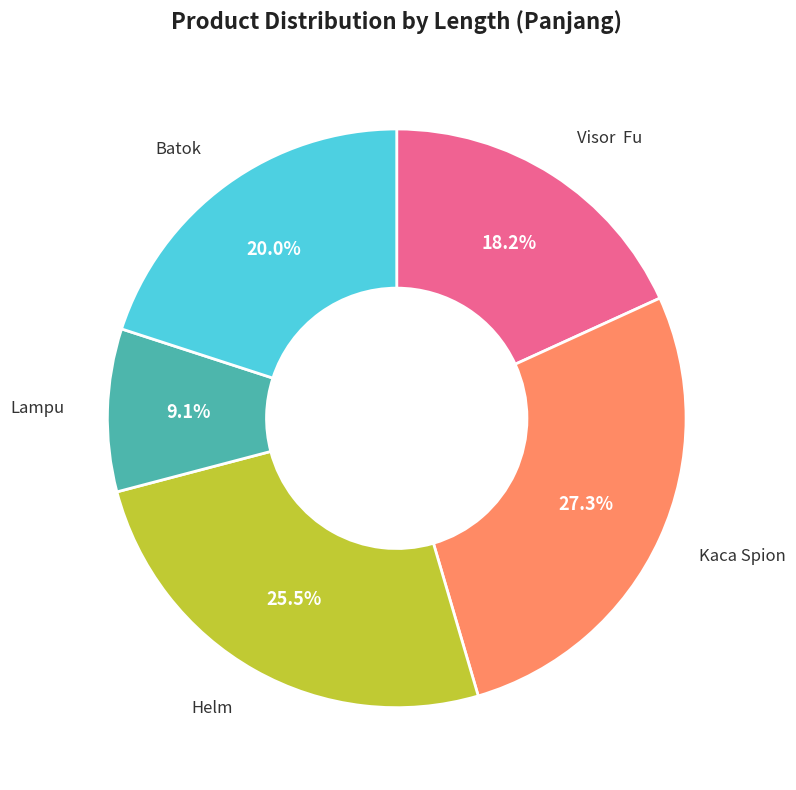

Which slice is the smallest?

Lampu